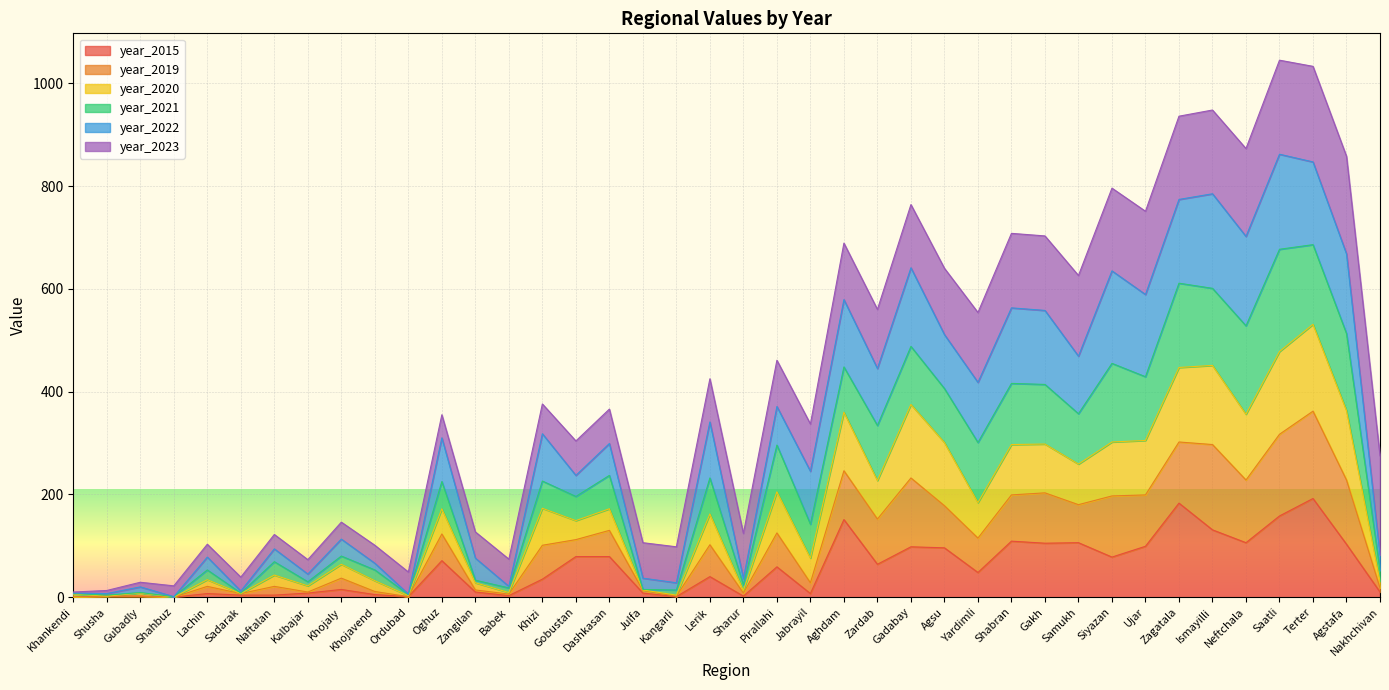

How many data points in year_2015 are above 48?

19